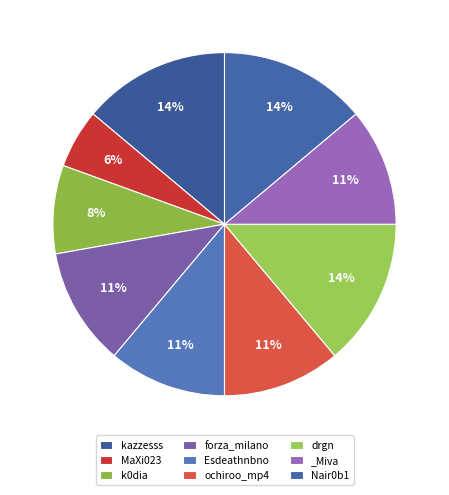

Combined, what portion of the pie is _Miva and forza_milano?

22.2%